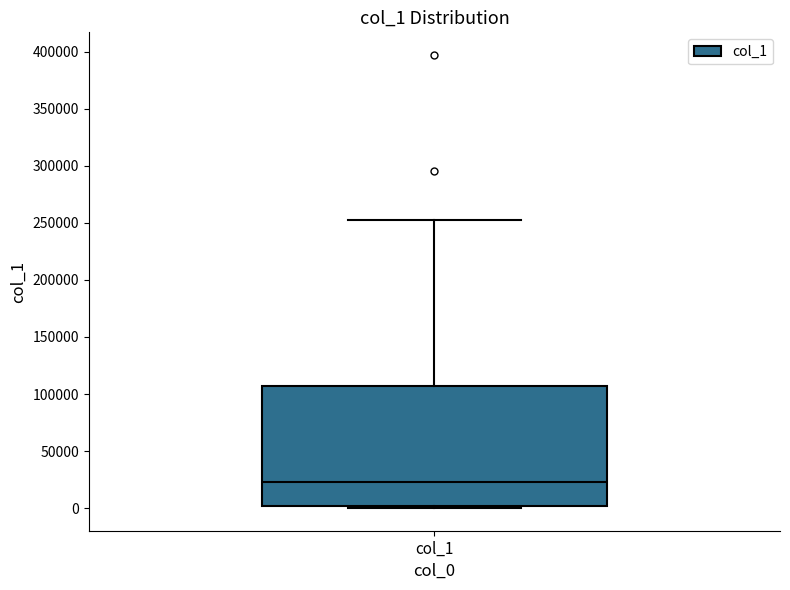

Where is the upper edge of the box for col_1 on the y-axis? The values are not printed on the chart, so give them approximately, as read against the axis.

105000